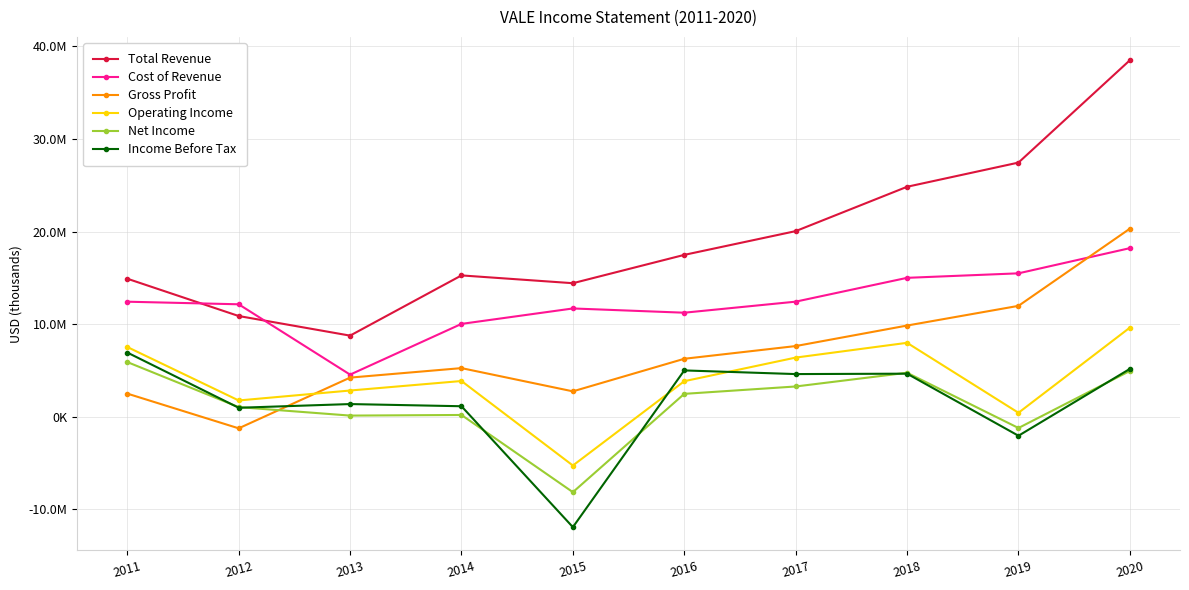

Rank the categories by Gross Profit value from highest to lowest.

2020, 2019, 2018, 2017, 2016, 2014, 2013, 2015, 2011, 2012